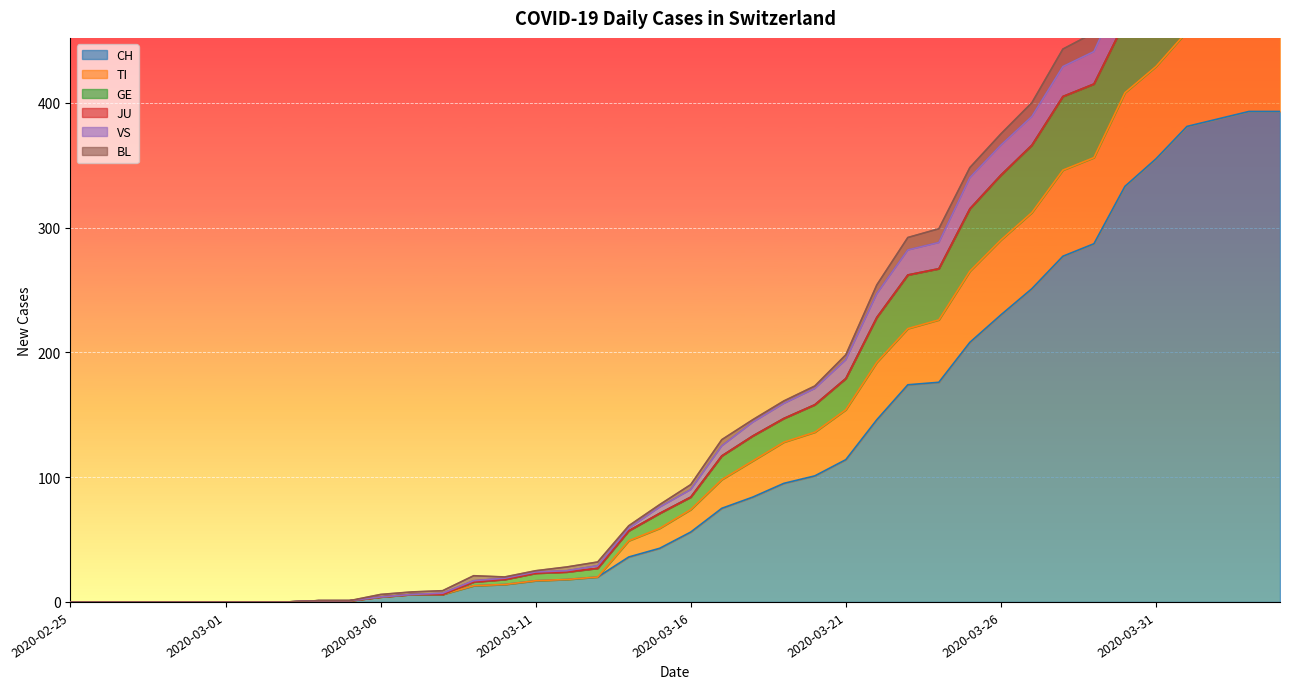

What is the sum of all CH values?

4695